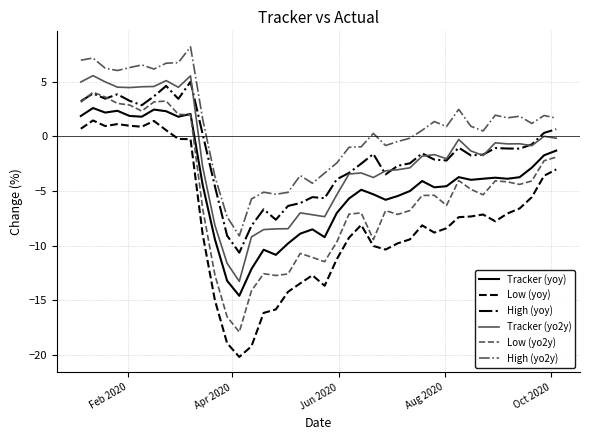

Which series has the largest total across all categories?

High (yo2y)